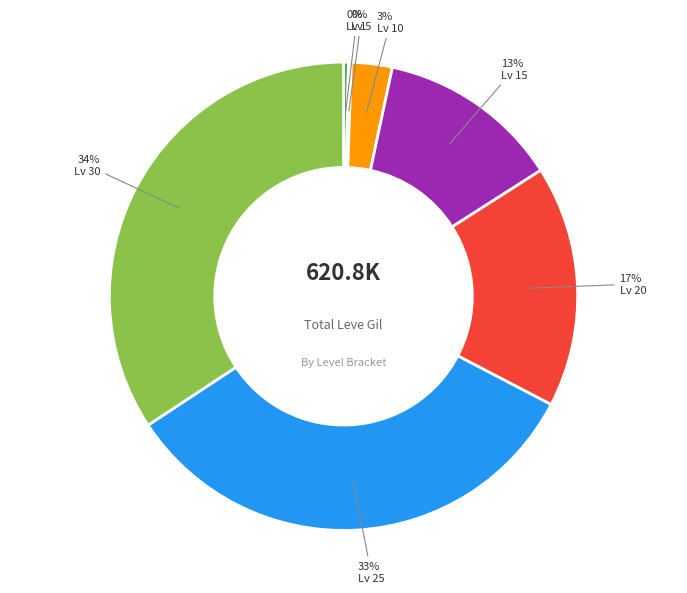

Is there a majority slice in this chart?

No